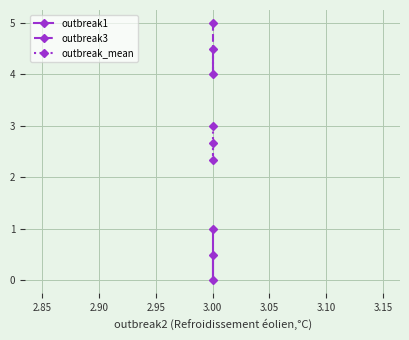

At 3.00, list the series in order from smallest to largest.

outbreak1, outbreak_mean, outbreak3